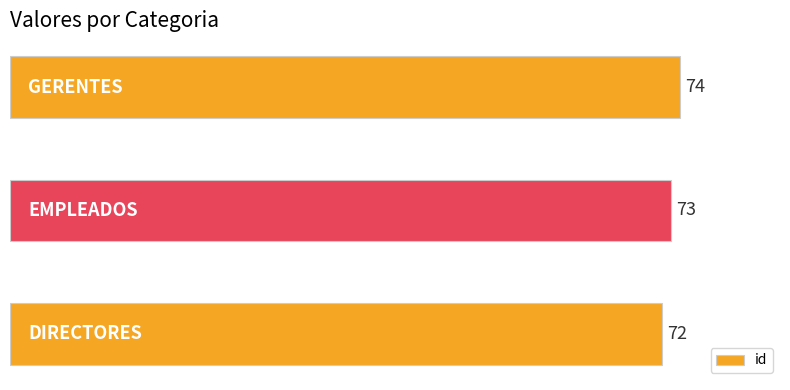

What is the greatest value displayed?

74